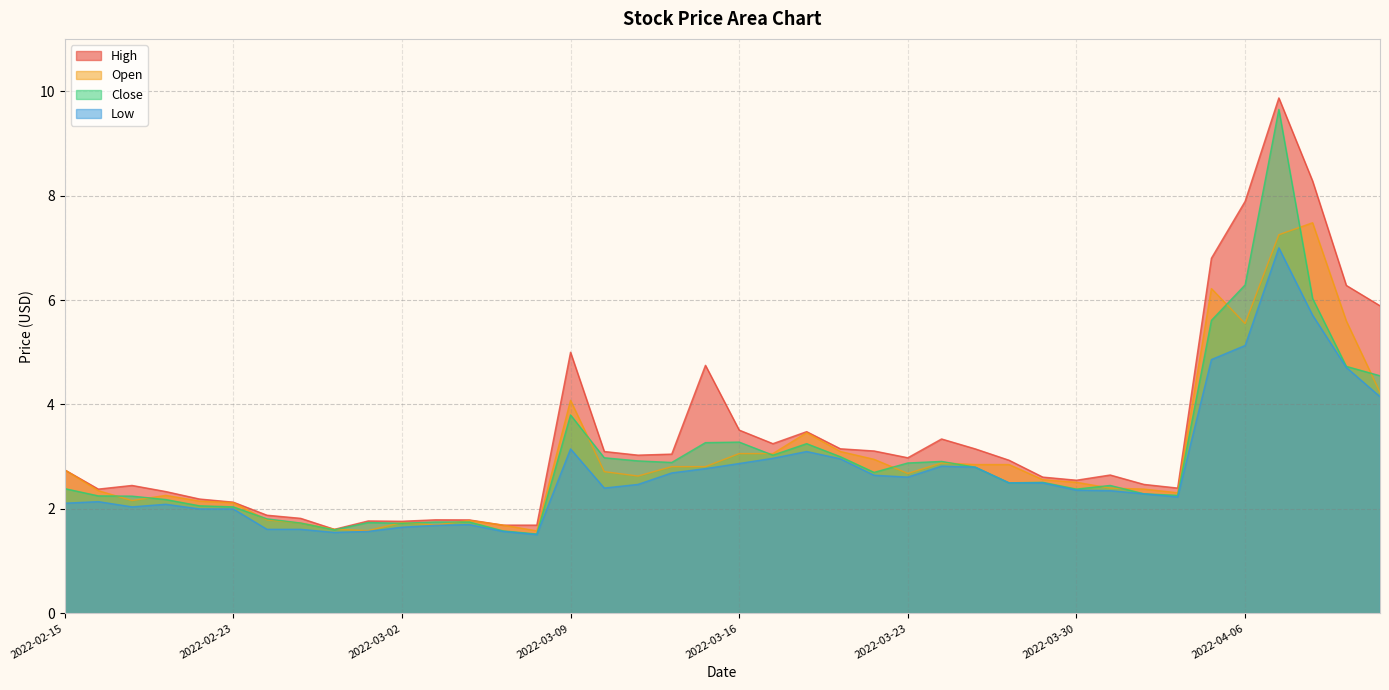

Does the chart have visible grid lines?

Yes